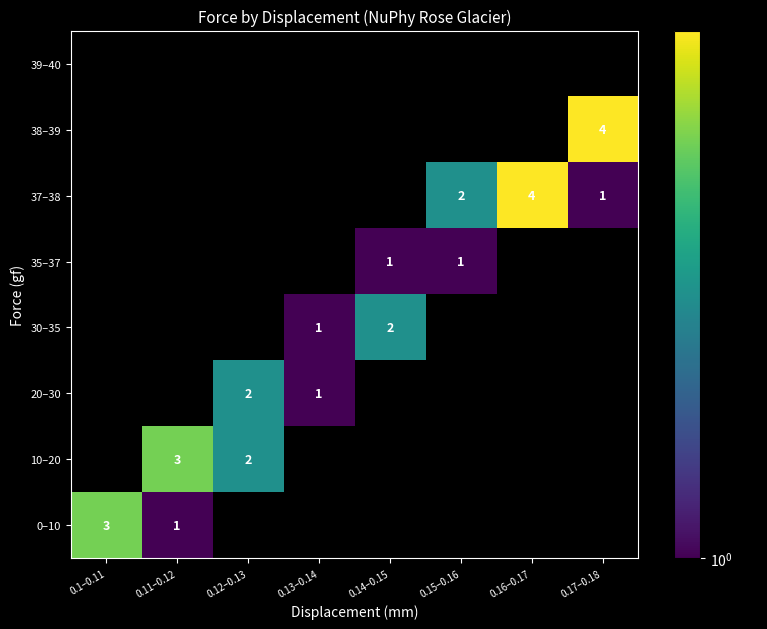

Count the number of categories in the chart.

8